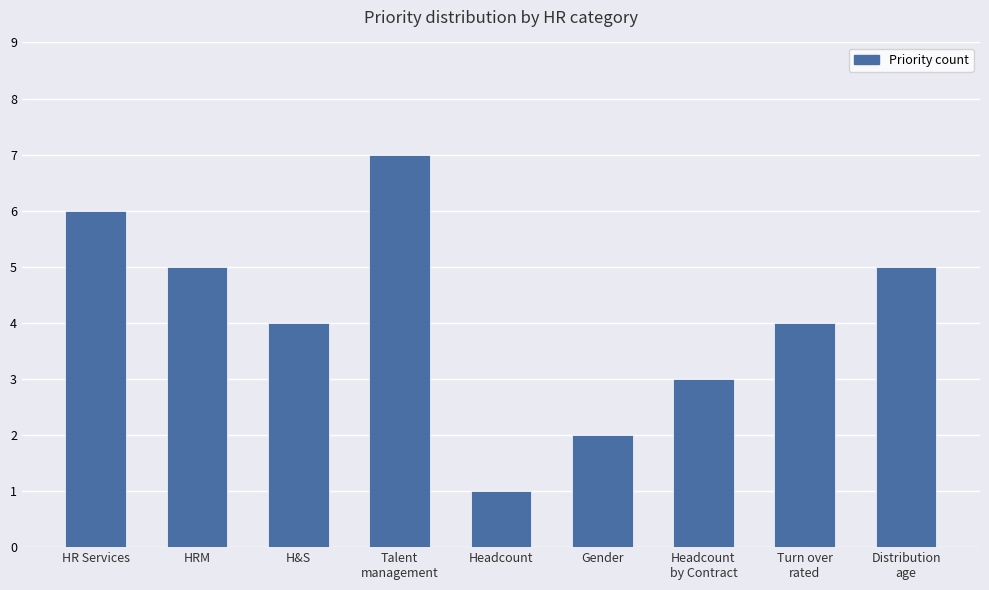

How many values are between 3 and 5?

5